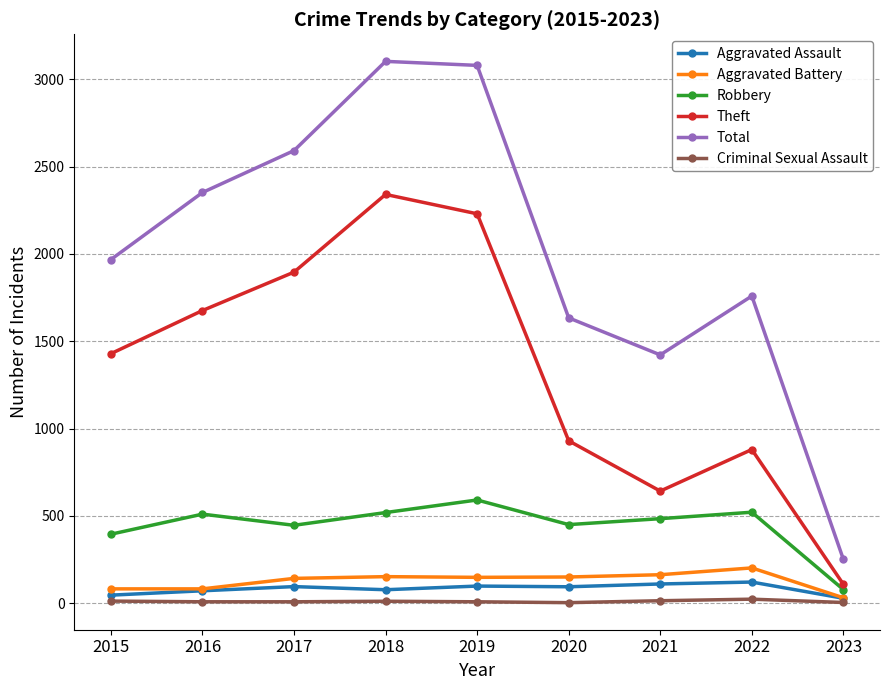

Is it true that Aggravated Battery equals 84 at 2022?

False